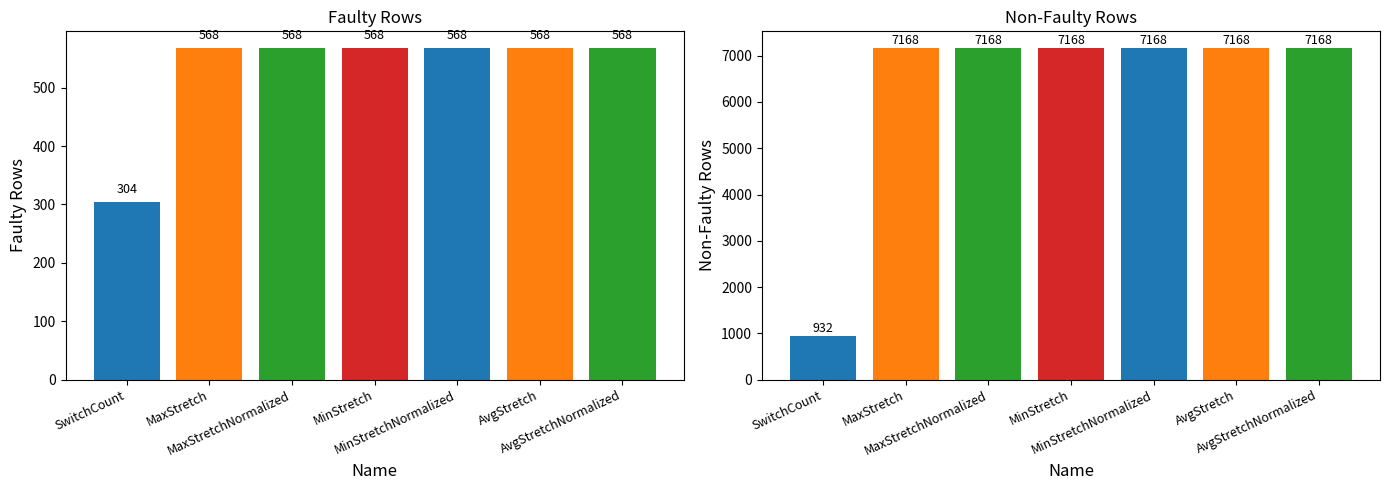

Rank the categories by faulty_rows_with_data value from highest to lowest.

MaxStretch, MaxStretchNormalized, MinStretch, MinStretchNormalized, AvgStretch, AvgStretchNormalized, SwitchCount